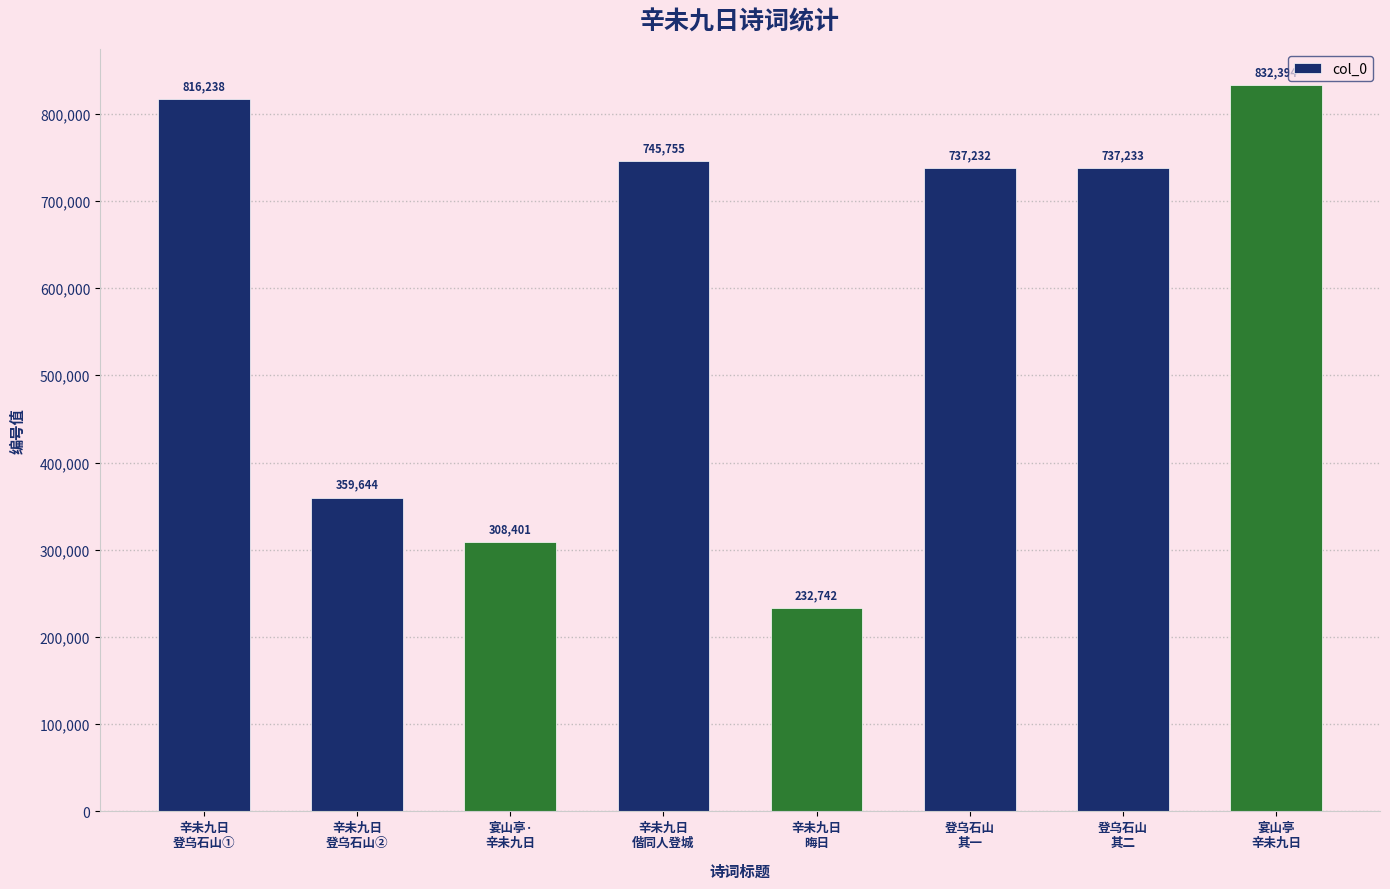

List the labels in order of value, smallest first.

辛未九日
晦日, 宴山亭·
辛未九日, 辛未九日
登乌石山②, 登乌石山
其一, 登乌石山
其二, 辛未九日
偕同人登城, 辛未九日
登乌石山①, 宴山亭
辛未九日